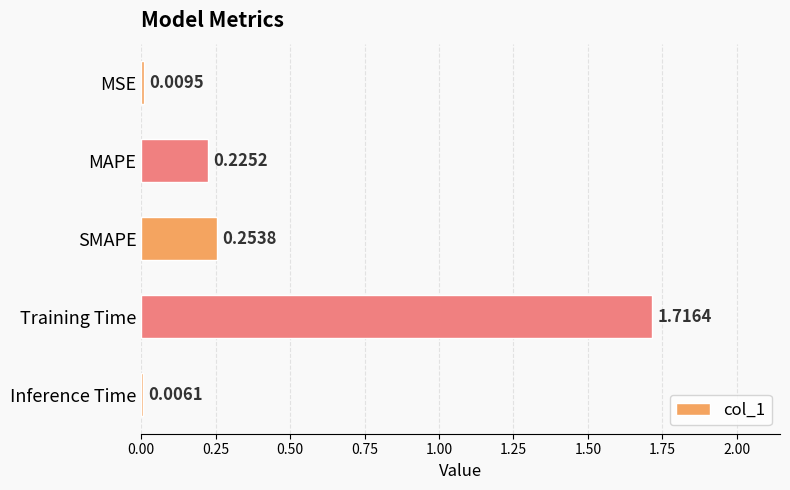

Where is the data nearest to the value 0?

Inference Time